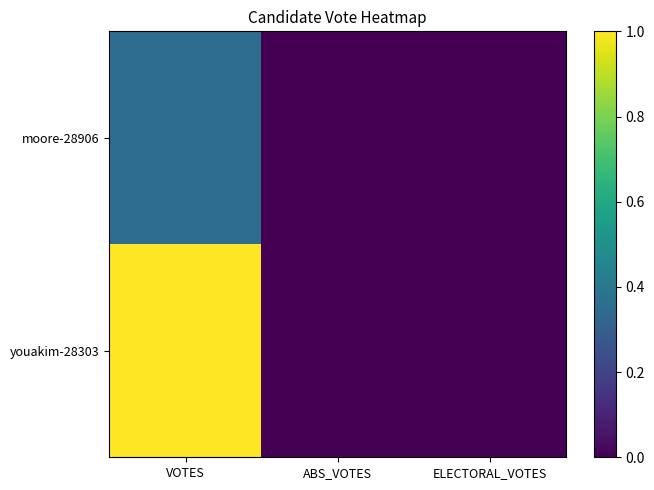

Reading left to right, transcribe all the data shown in this chart.

moore-28906: VOTES=0.4	ABS_VOTES=0.0	ELECTORAL_VOTES=0.0
youakim-28303: VOTES=1.0	ABS_VOTES=0.0	ELECTORAL_VOTES=0.0